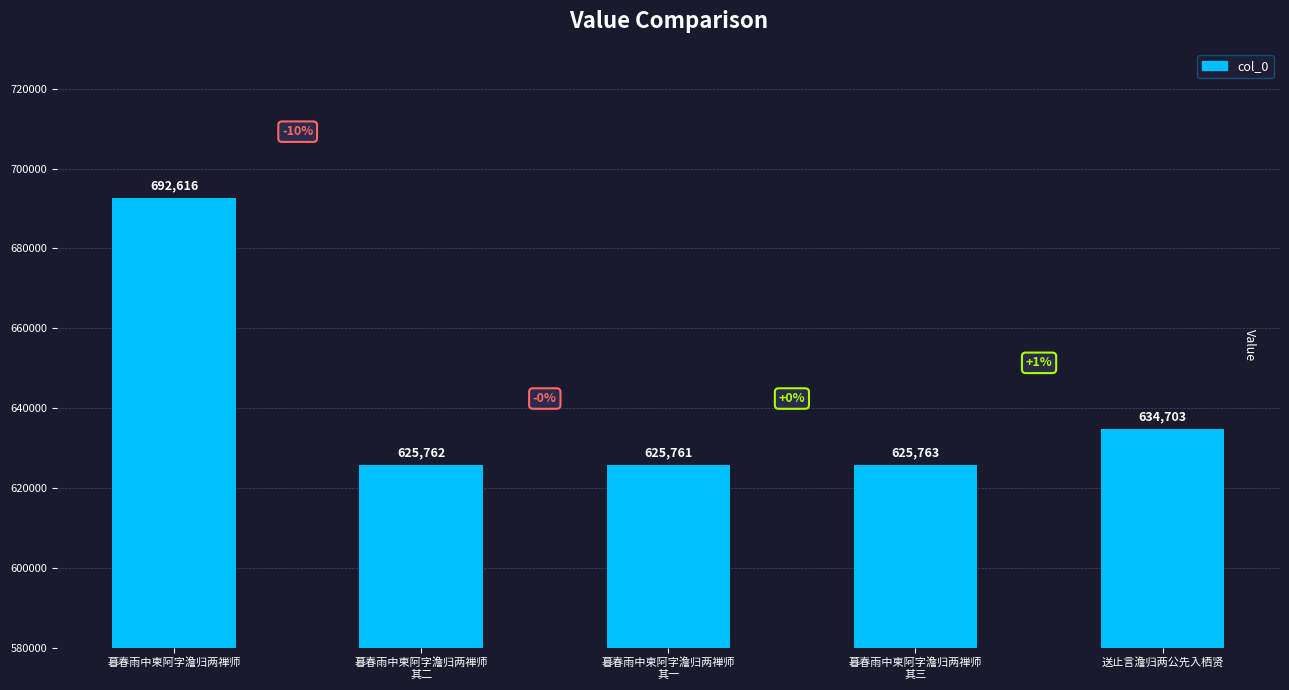

Count the number of data series in this chart.

1